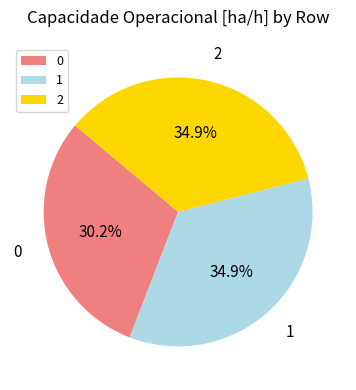

What percentage do 2 and 1 together represent?

69.8%